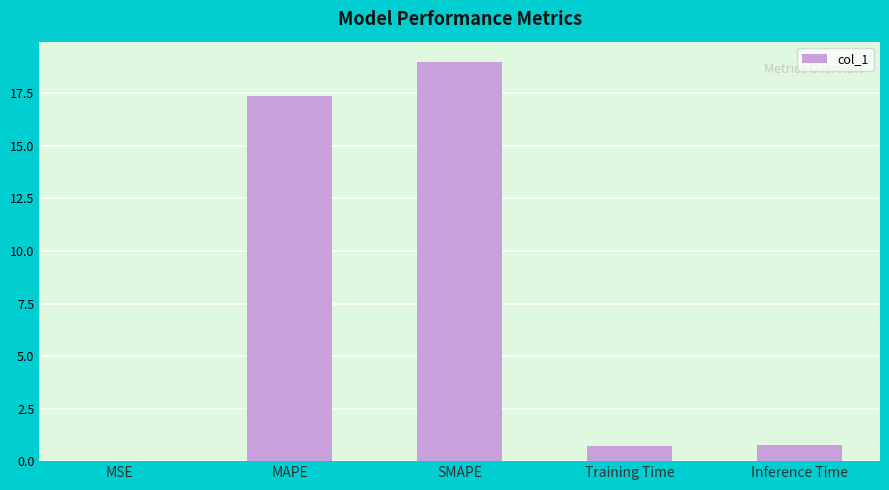

What is the sum of all values?

37.9